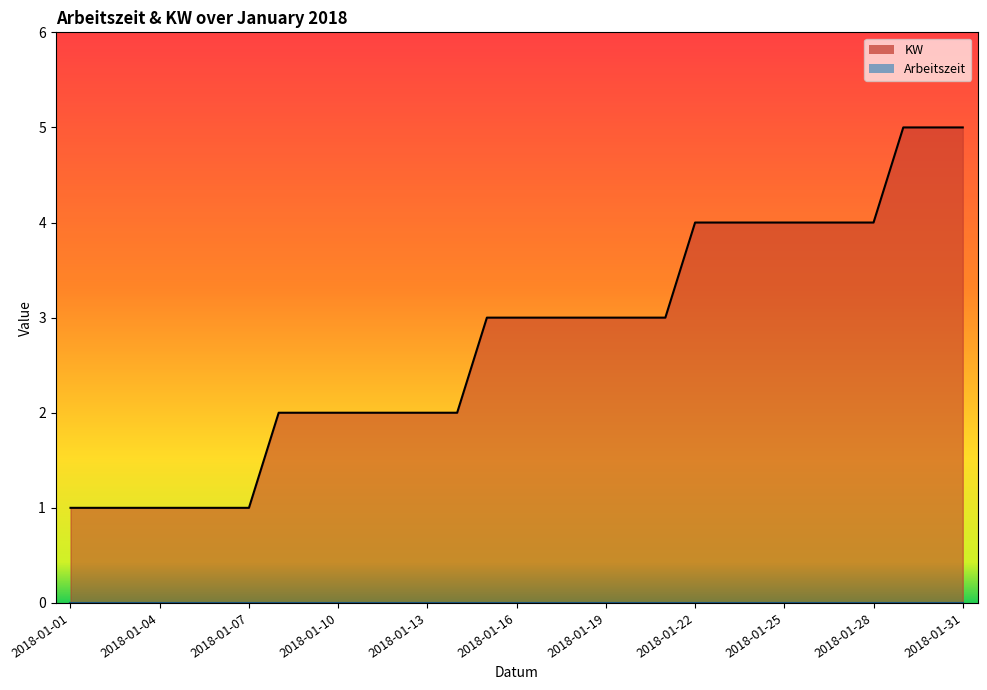

At which label does the data first exceed 3?

2018-01-22